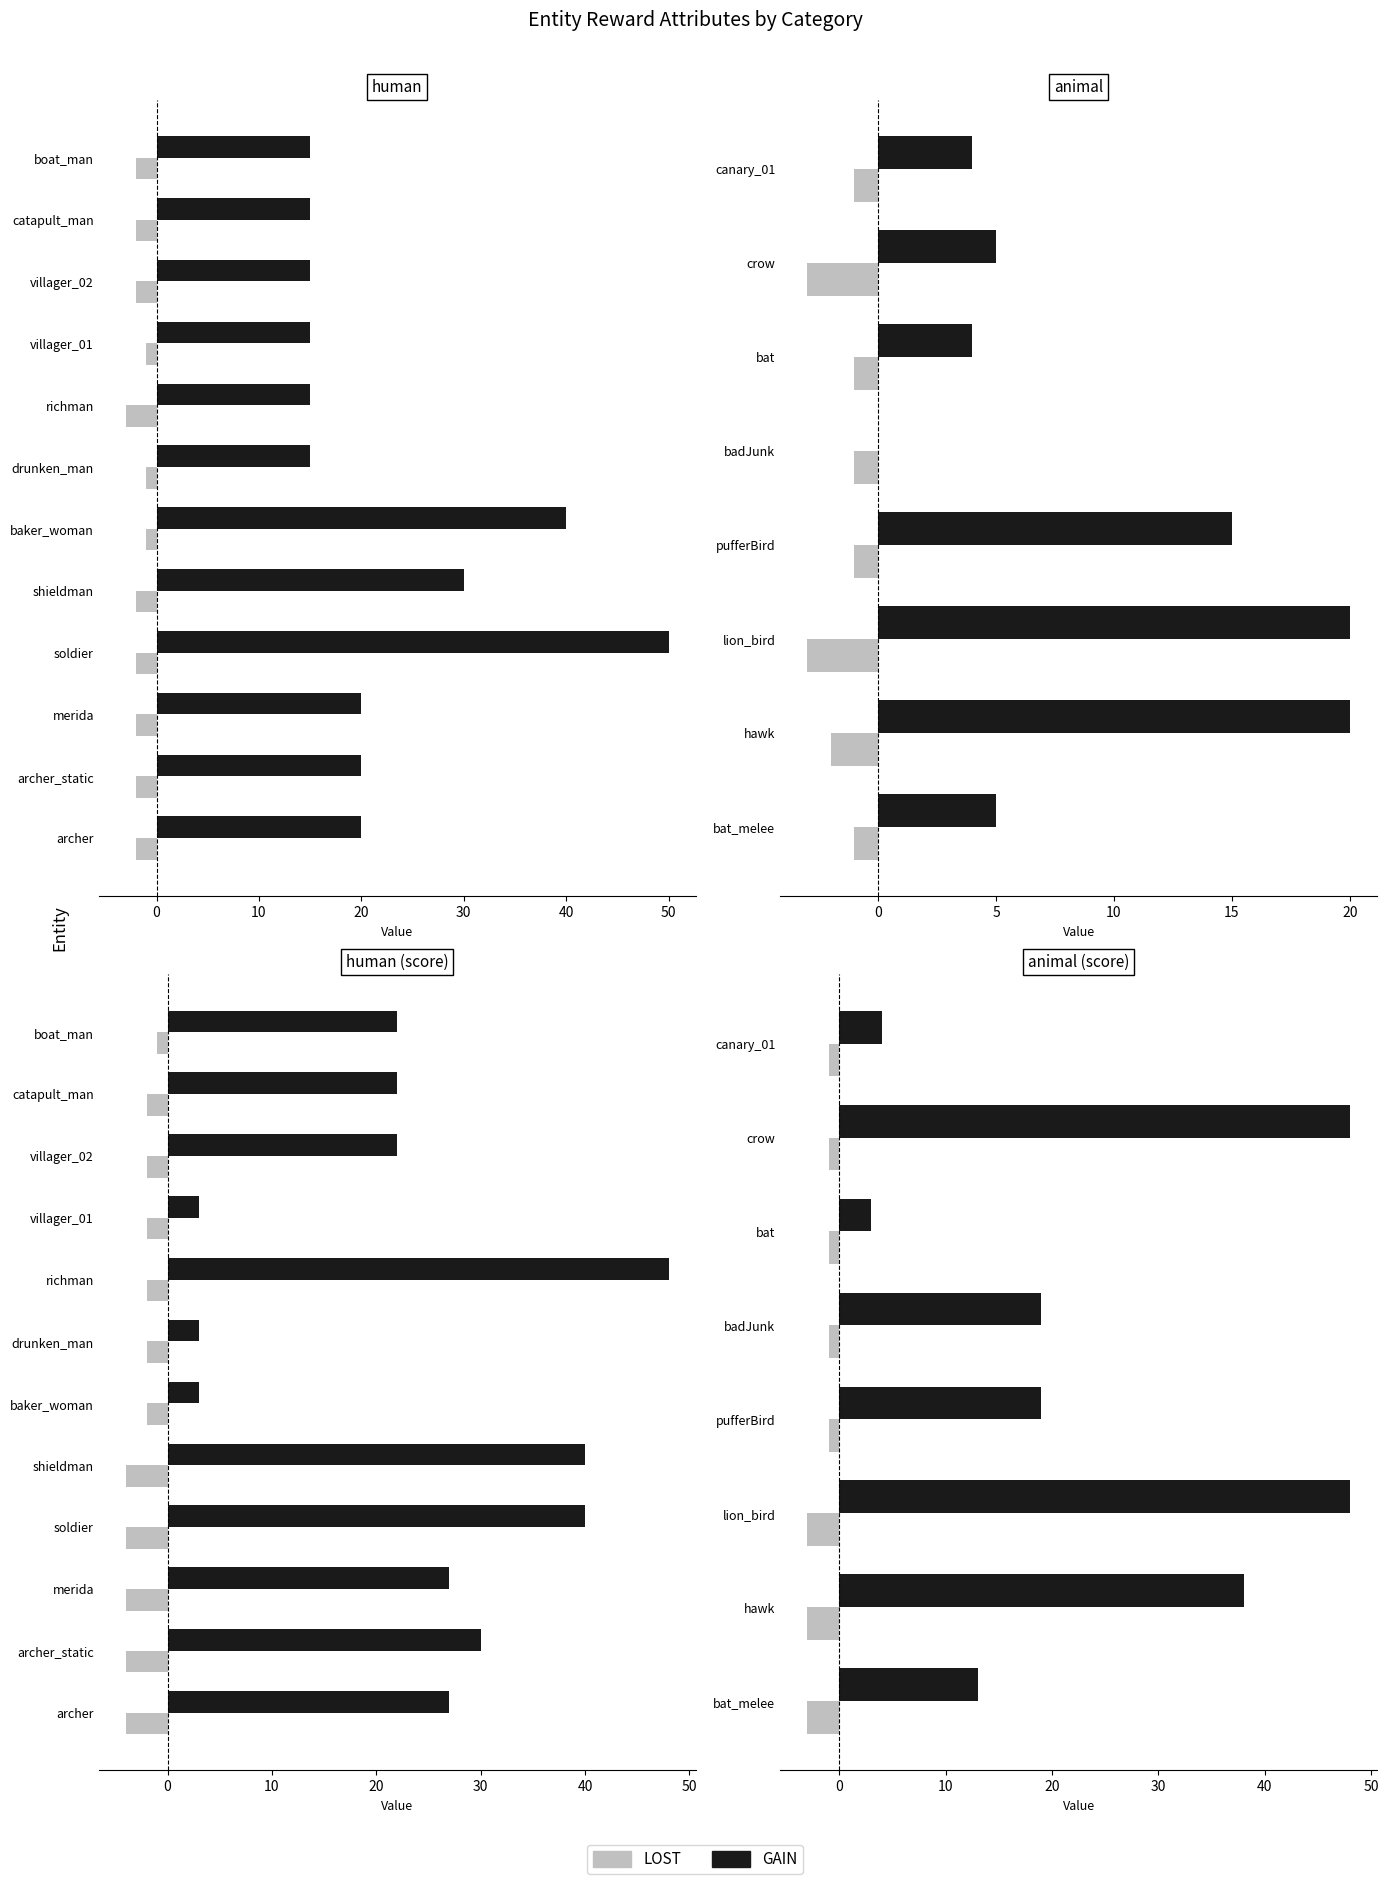

Count the LOST values in the range -3 to -1.

8